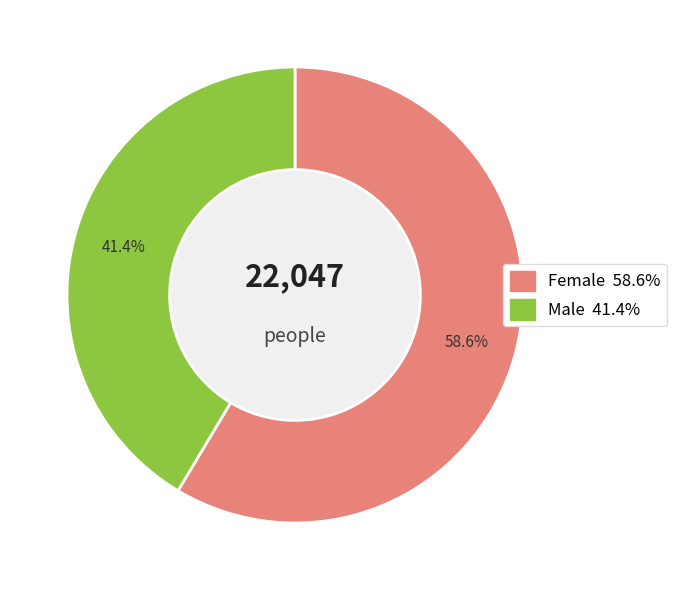

How much of the chart is everything except Female?

41.4%